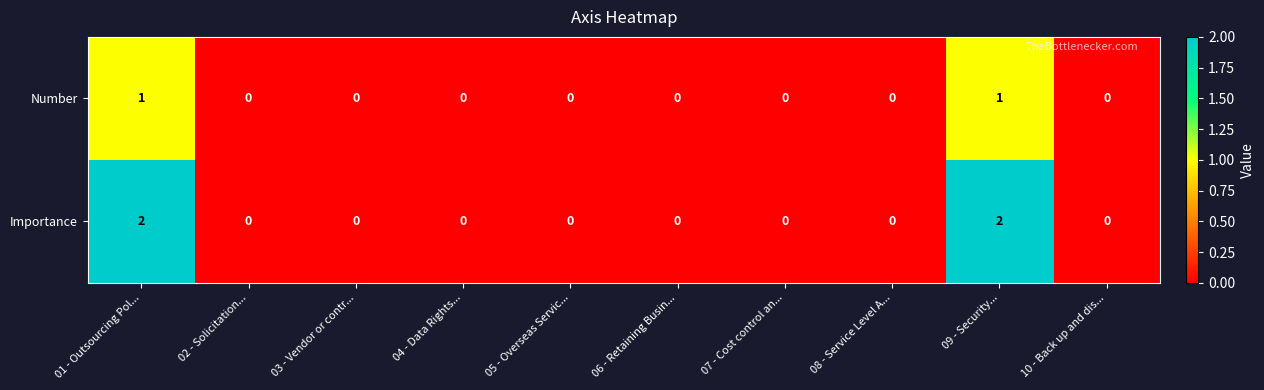

Rank the series at 09 - Security... from highest to lowest value.

Importance, Number